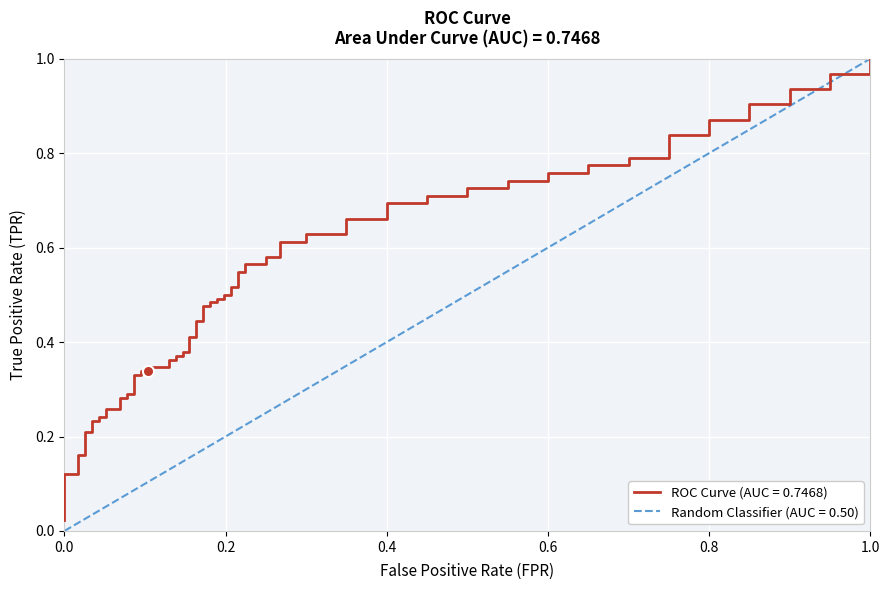

Which series has the widest spread of values?

tpr